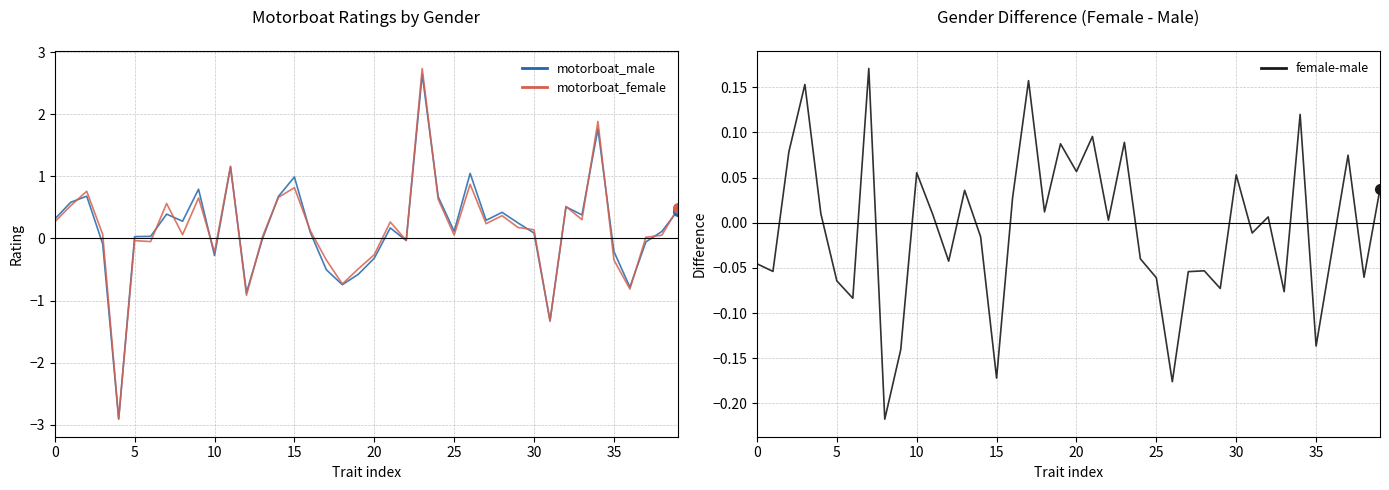

At which label is female-male closest to 0?

22